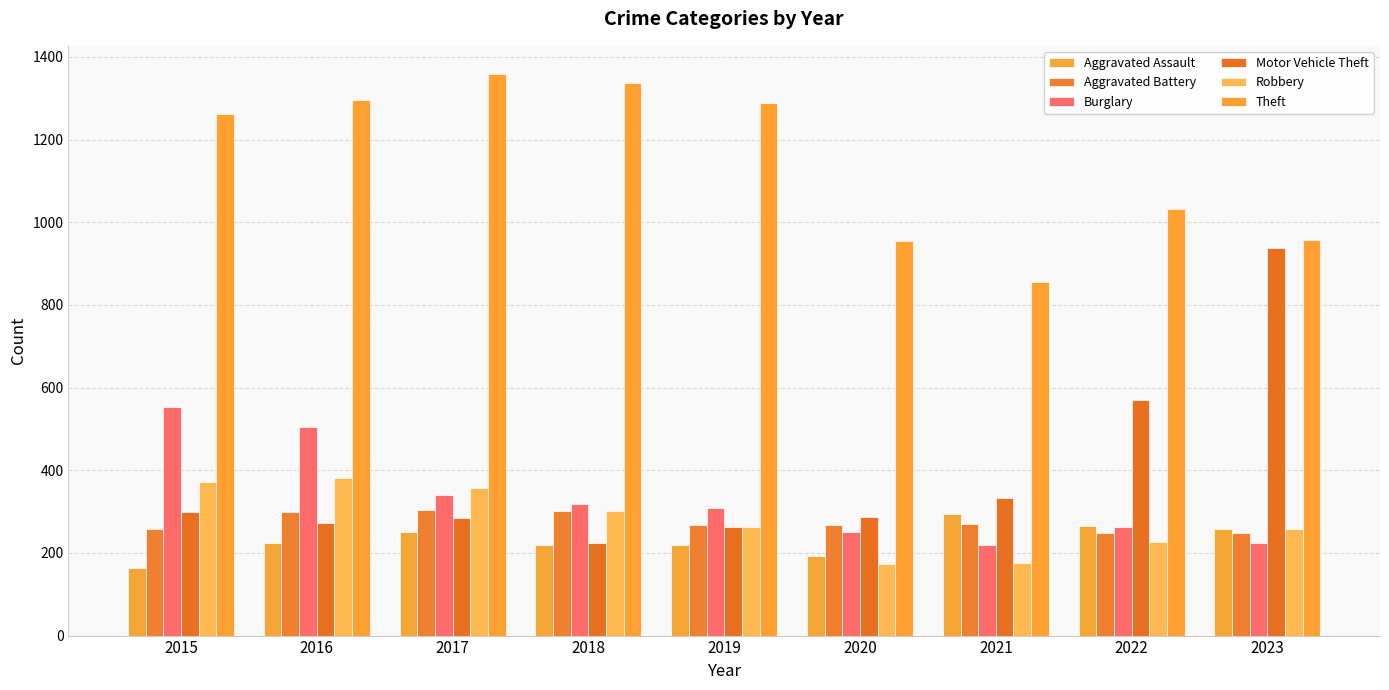

What is the value of the Theft bar at the 3rd from the left?

1359